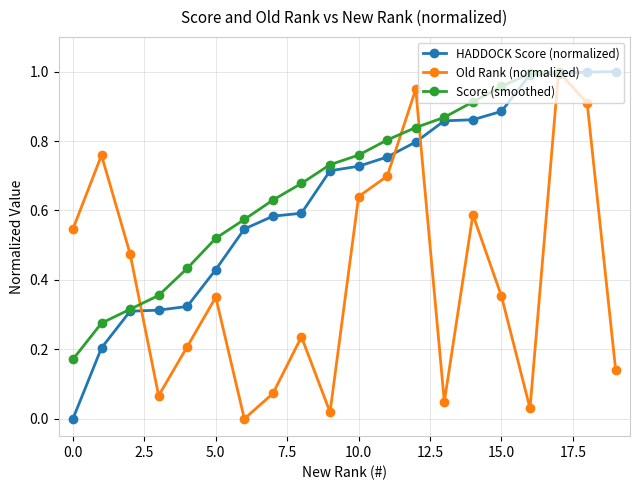

Which series changed the most between 9 and 16?

score